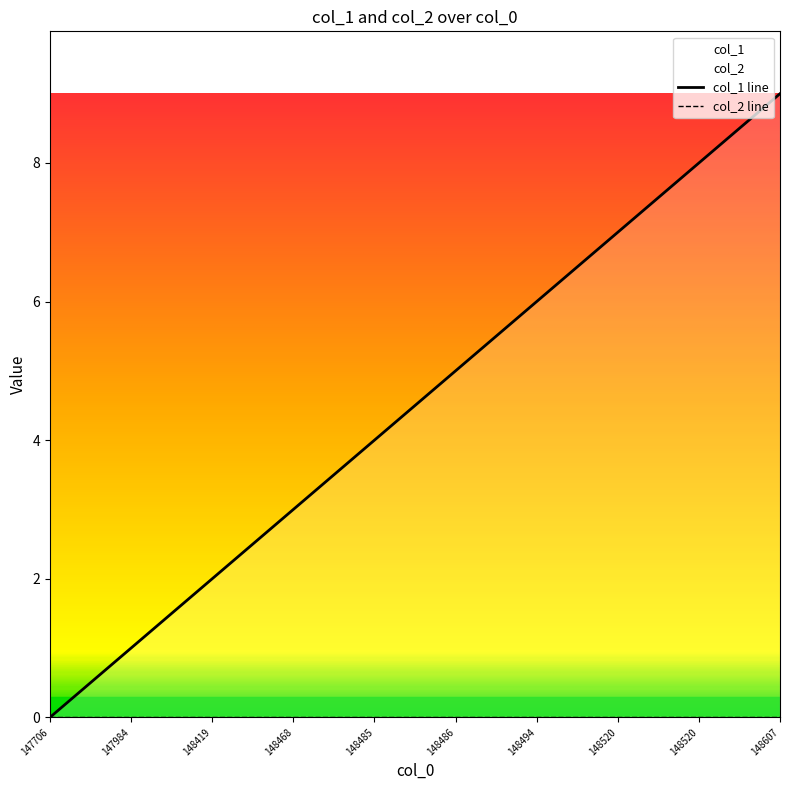

Which has a higher value, 148607 or 147984?

148607